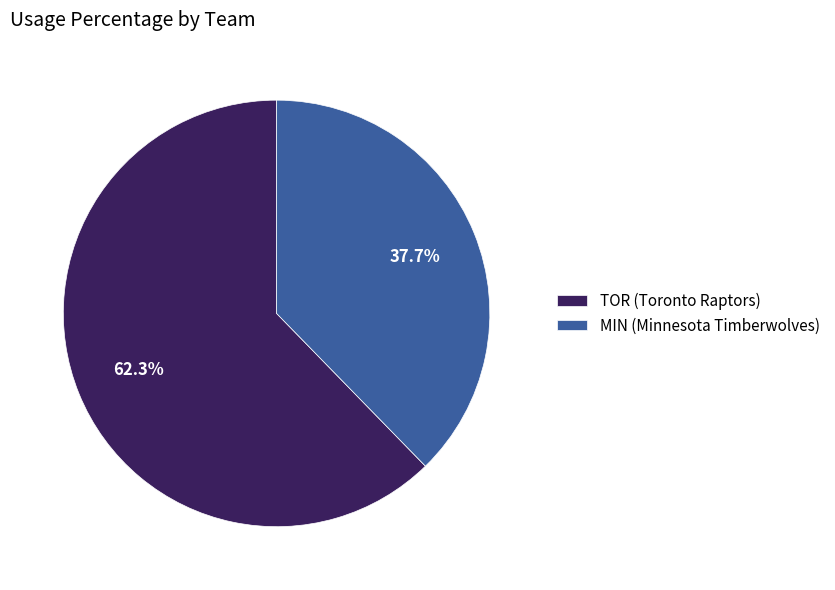

Which category has the biggest portion of the pie?

TOR (Toronto Raptors)